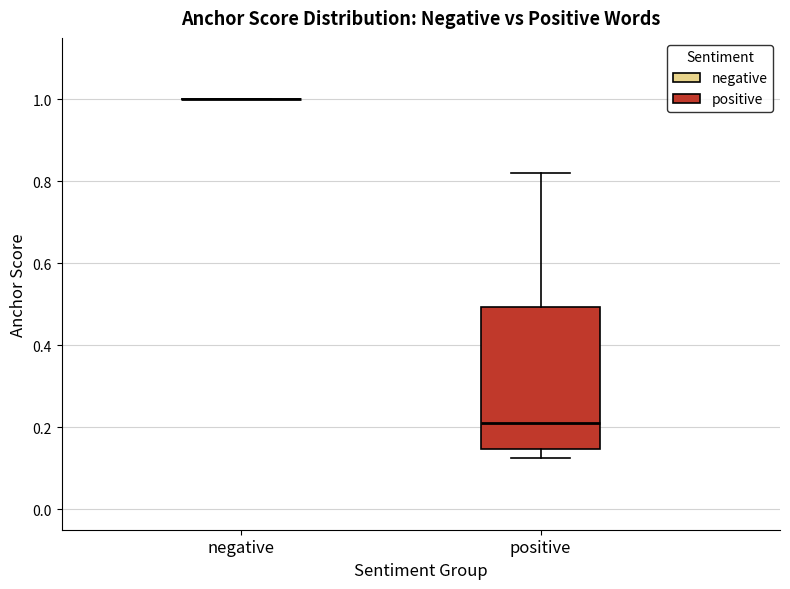

Where is the upper edge of the box for positive on the y-axis? The values are not printed on the chart, so give them approximately, as read against the axis.

0.50